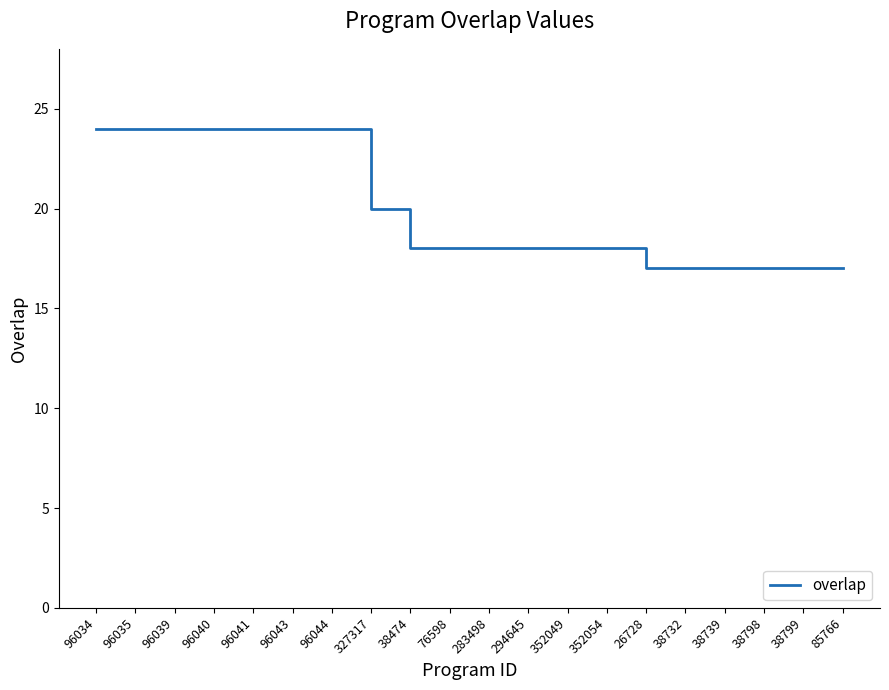

Where does the data first go above 18?

96034